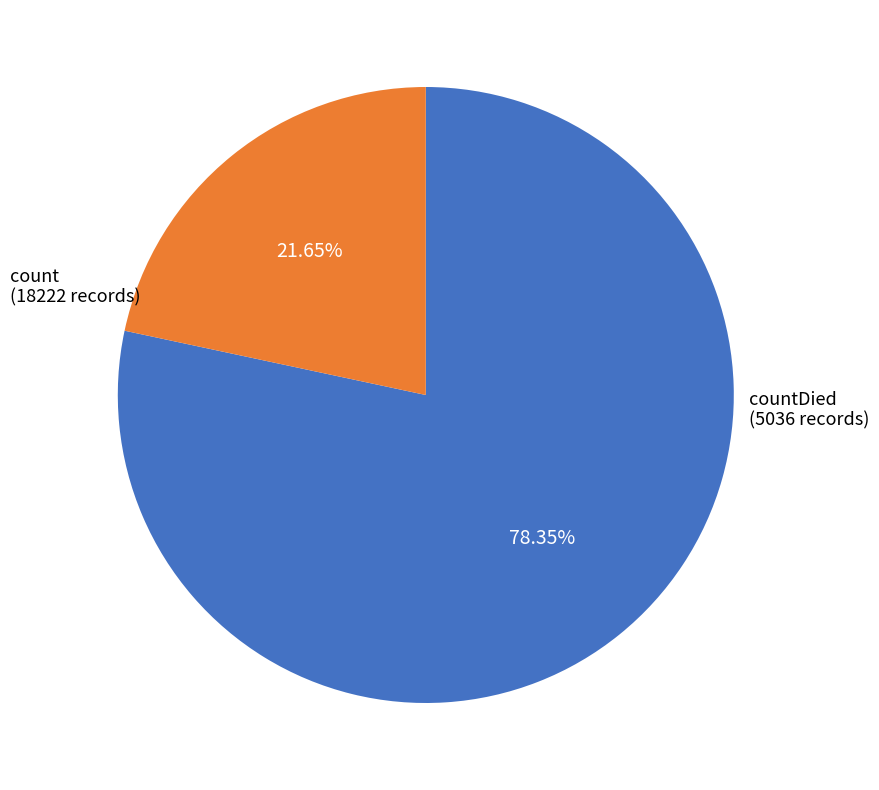

What percentage is the count slice, to the nearest percent?

78%